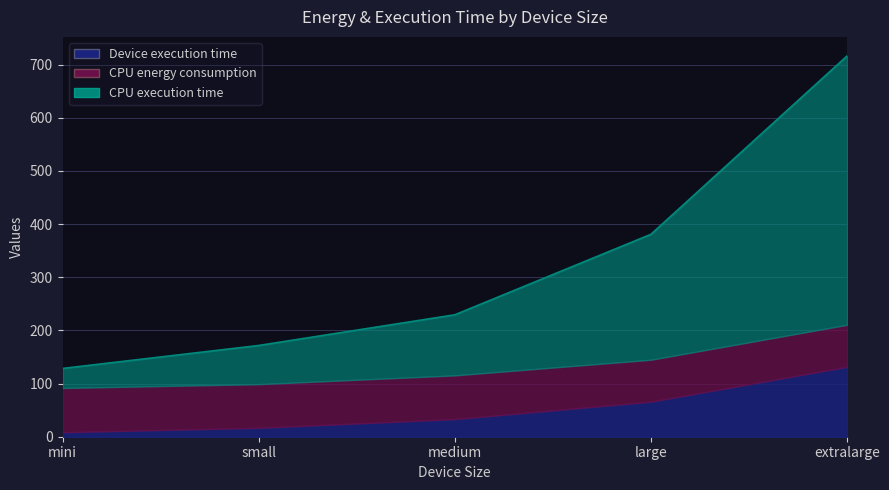

True or false: Device execution time has more than 1 points higher than both neighbors.

False